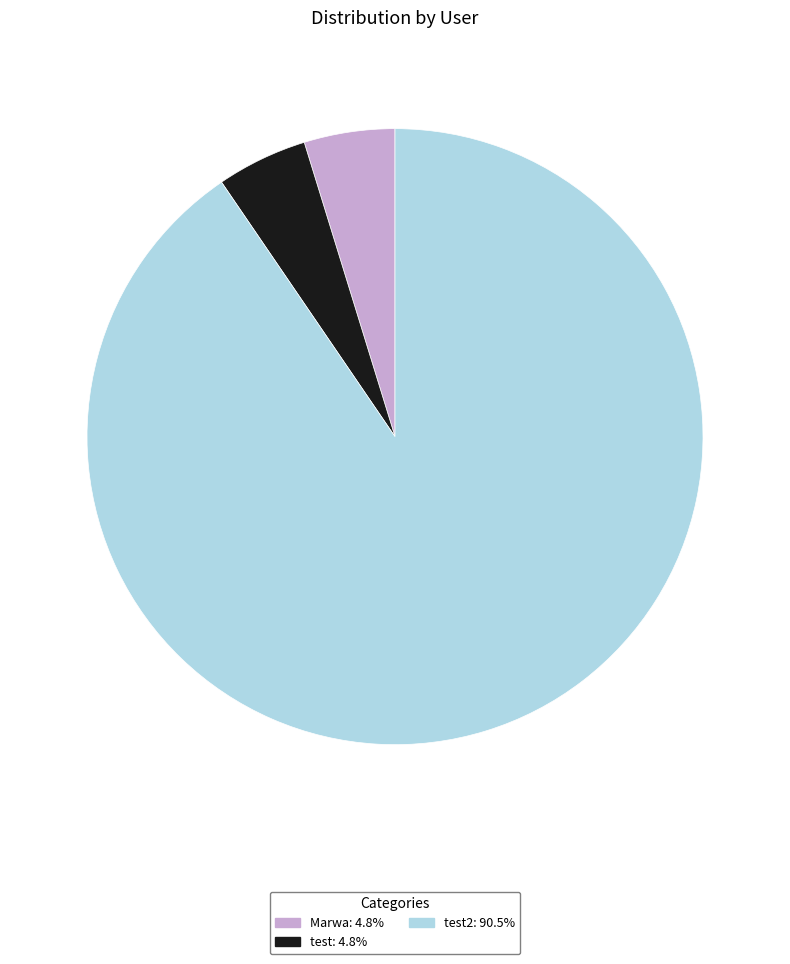

How many slices are in this pie chart?

3